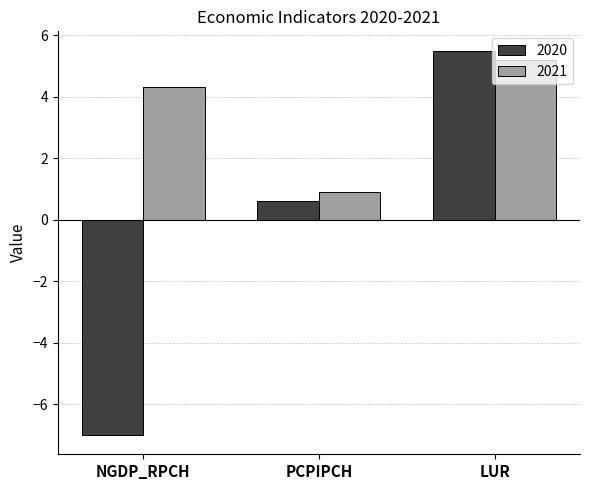

At how many categories does at least one series exceed 0?

3